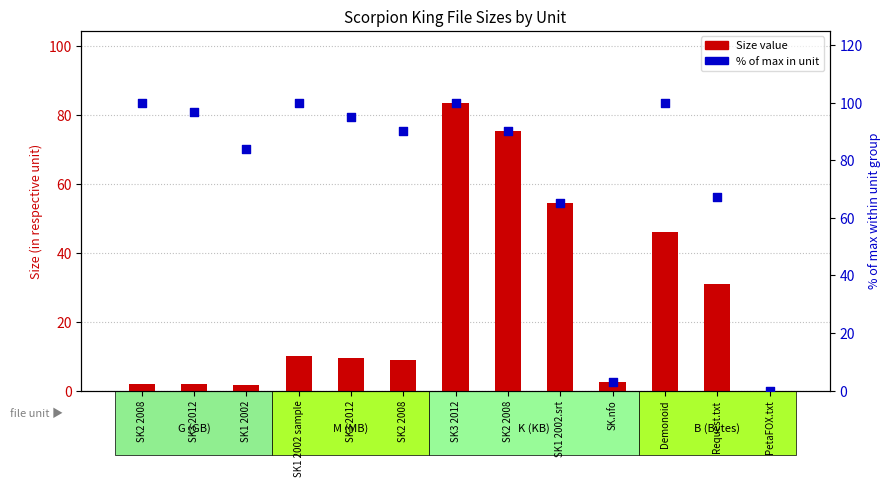

At which category is the sum across all series the highest?

SK3 2012